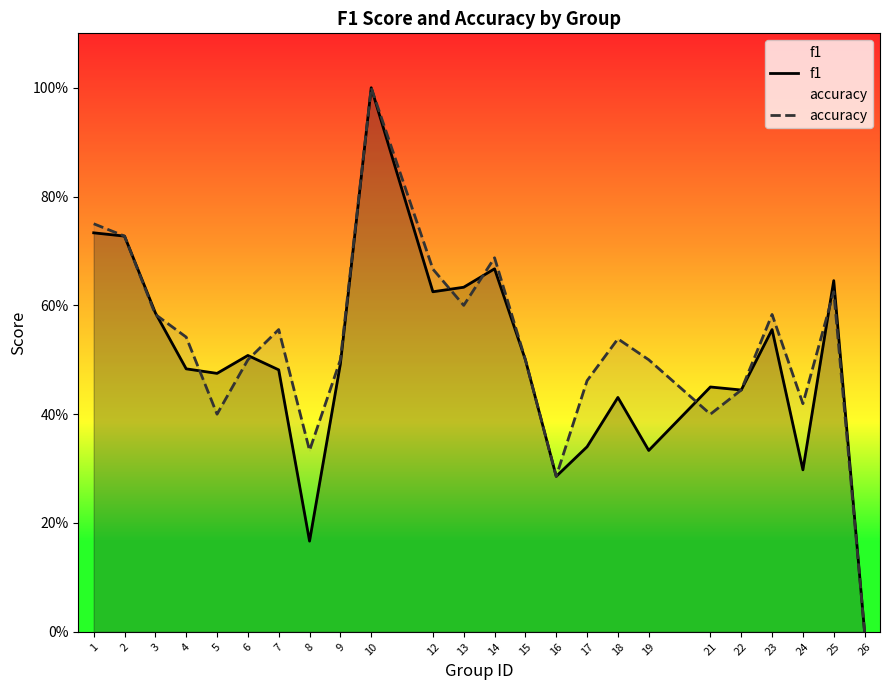

After their last crossing, which series has the higher values: accuracy or f1?

f1